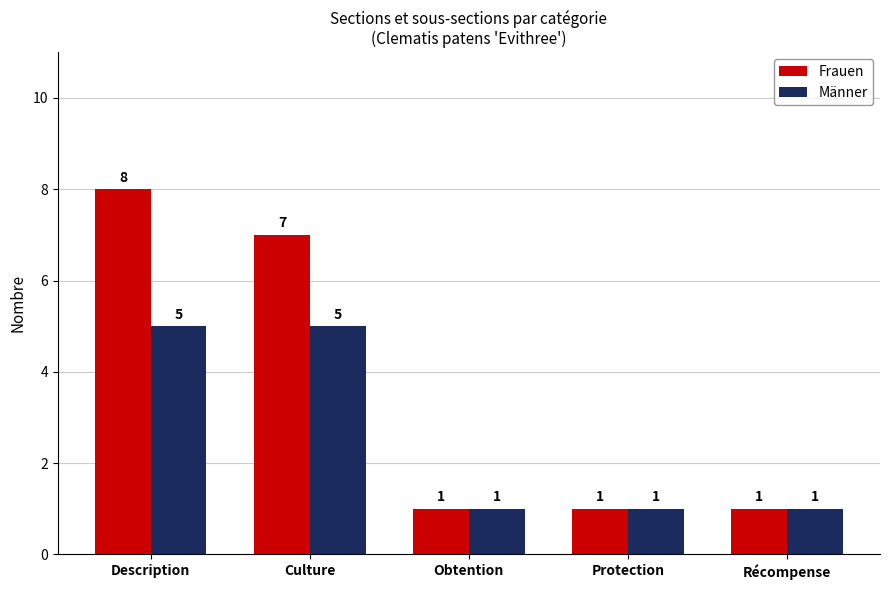

What value does the Frauen series have at Protection?

1